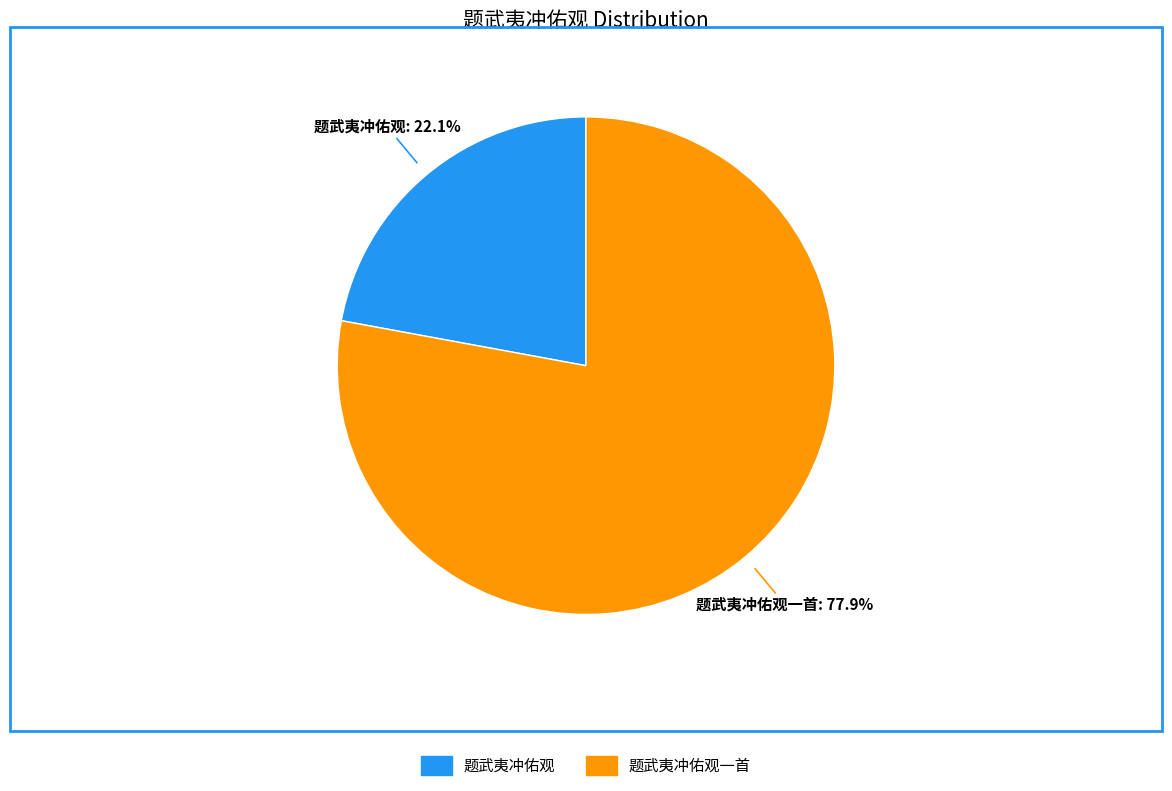

Does any single category account for the majority?

Yes